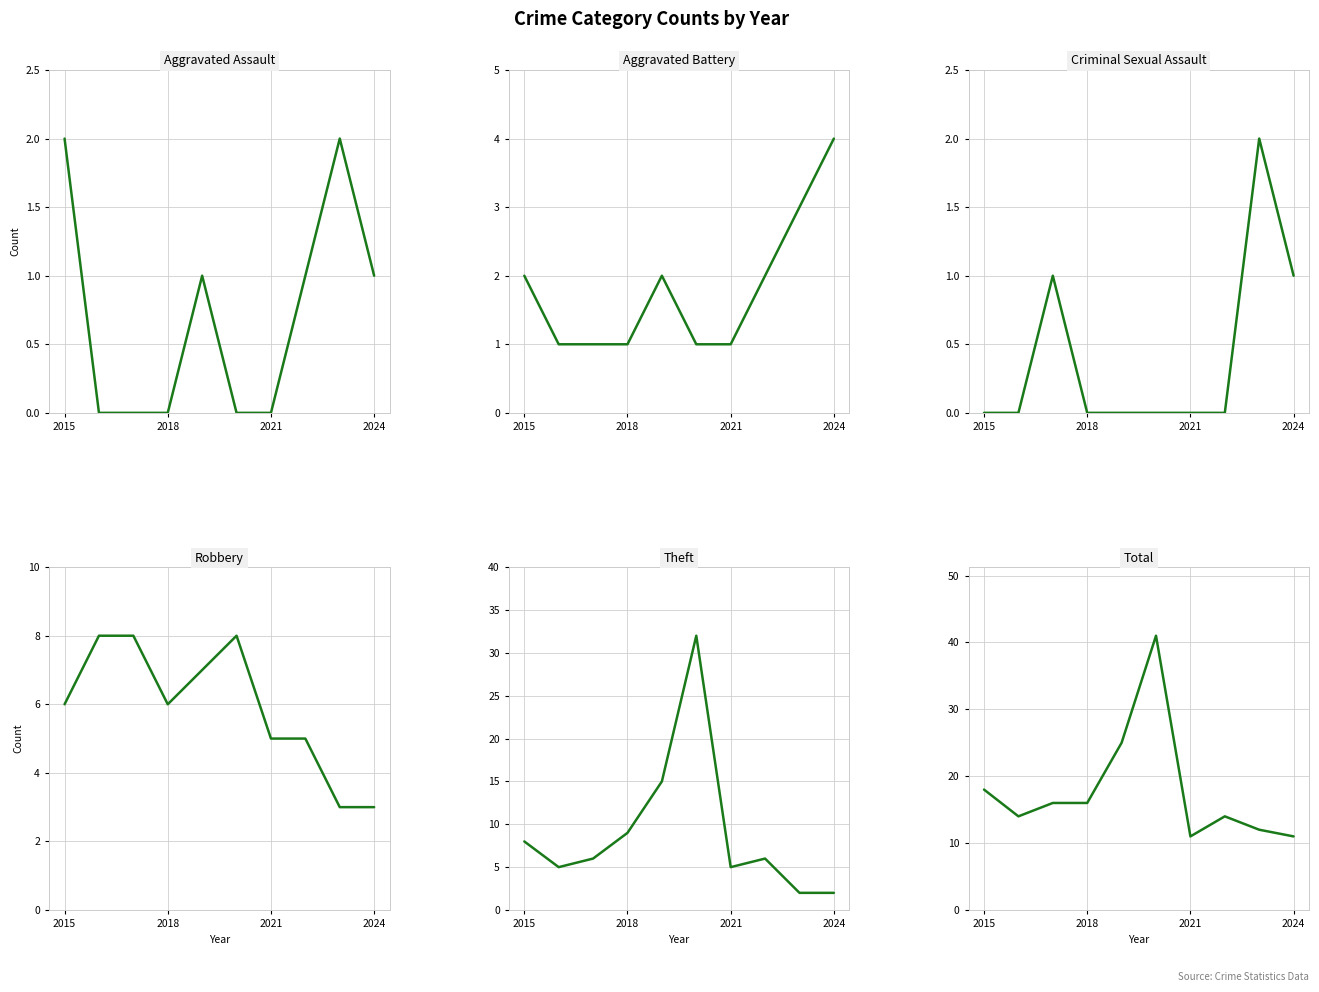

True or false: Aggravated Battery and Criminal Sexual Assault cross at least once.

False